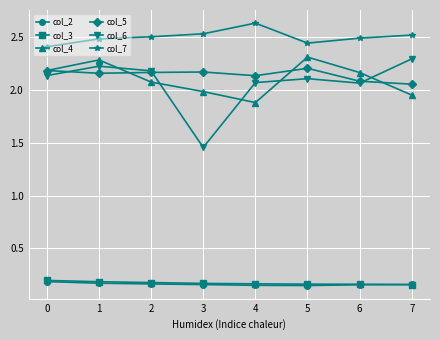

At which category does col_4 reach its first local peak?

1